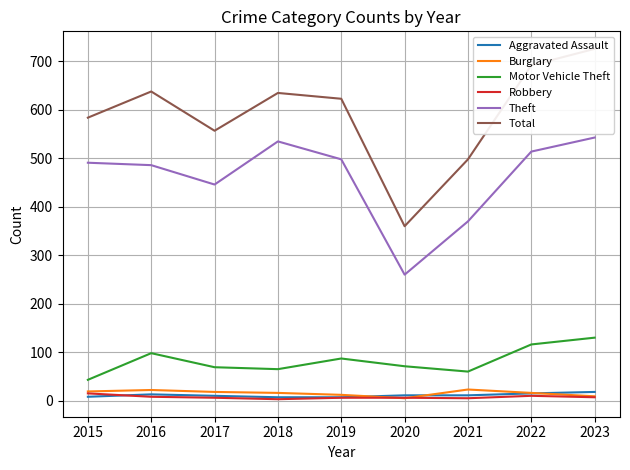

What is the value of the Theft point at the 8th from the left?

514